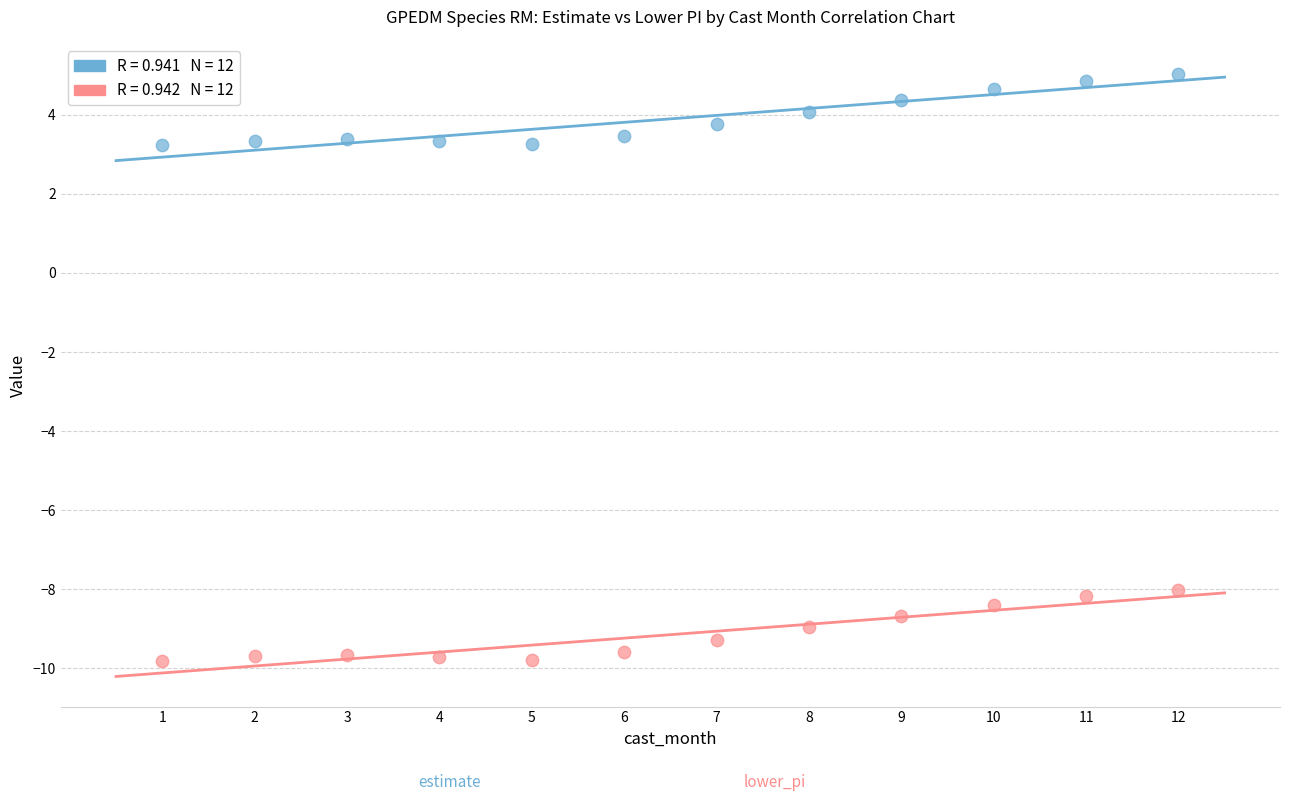

Across all data points, what is the range of X values (max minus min)?

11.0